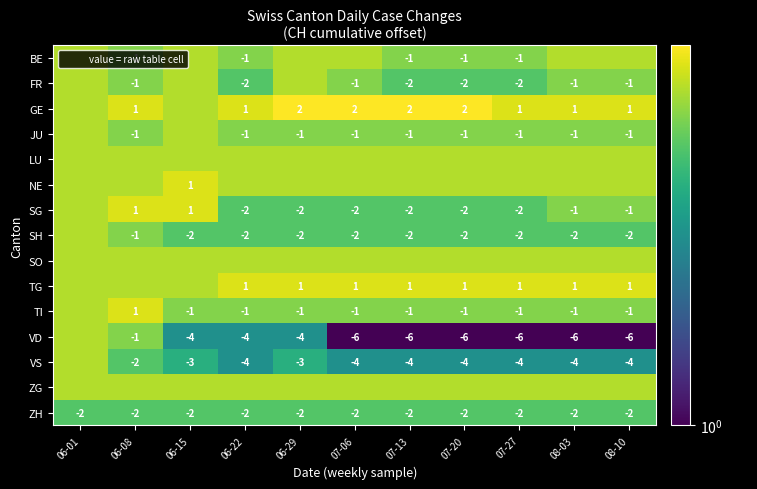

At which label does TG reach its peak?

06-22